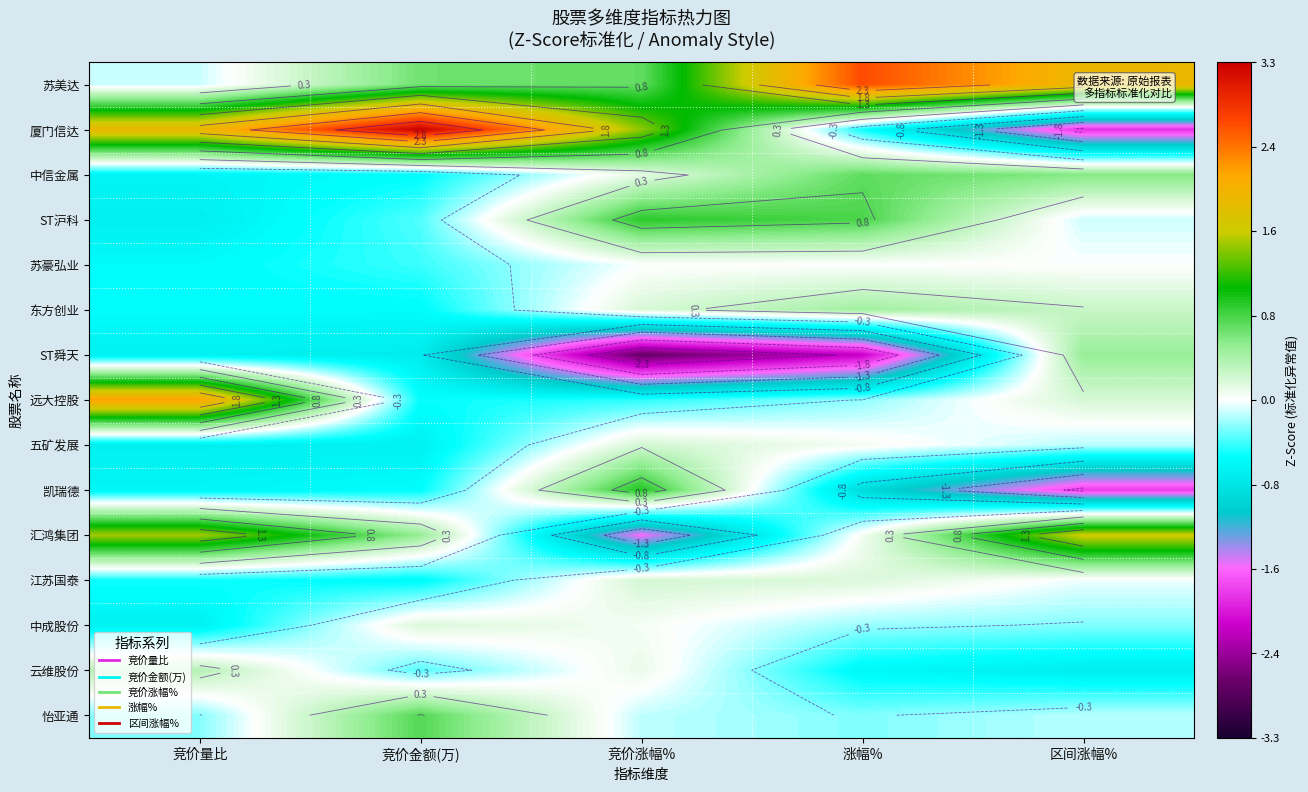

Rank the series by their maximum value, from highest to lowest.

厦门信达, 苏美达, 远大控股, 汇鸿集团, 凯瑞德, ST沪科, 怡亚通, 中信金属, ST舜天, 东方创业, 云维股份, 五矿发展, 江苏国泰, 中成股份, 苏豪弘业